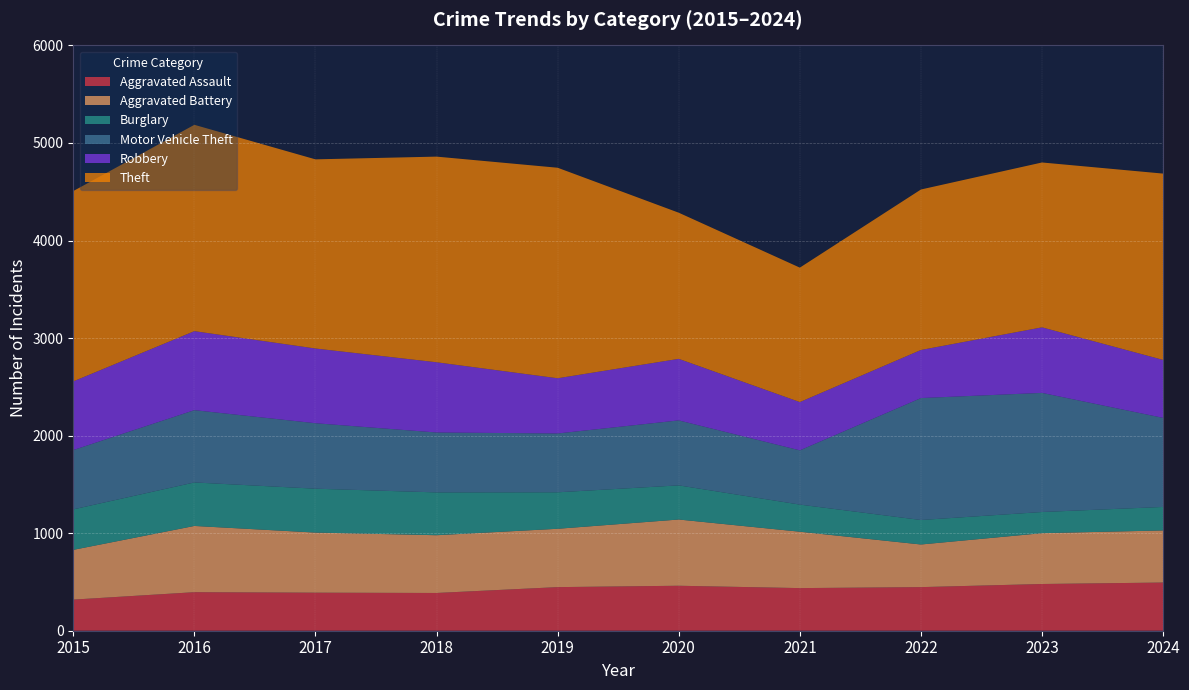

Reading left to right, what are all the values shown in this chart?

Aggravated Assault: 319	395	390	387	447	461	437	447	479	494
Aggravated Battery: 510	679	616	592	598	679	578	437	521	534
Burglary: 415	446	450	439	374	350	278	251	217	241
Motor Vehicle Theft: 608	741	671	614	603	666	556	1250	1221	913
Robbery: 704	810	766	720	566	631	495	493	672	594
Theft: 1951	2115	1939	2108	2158	1498	1378	1645	1690	1910